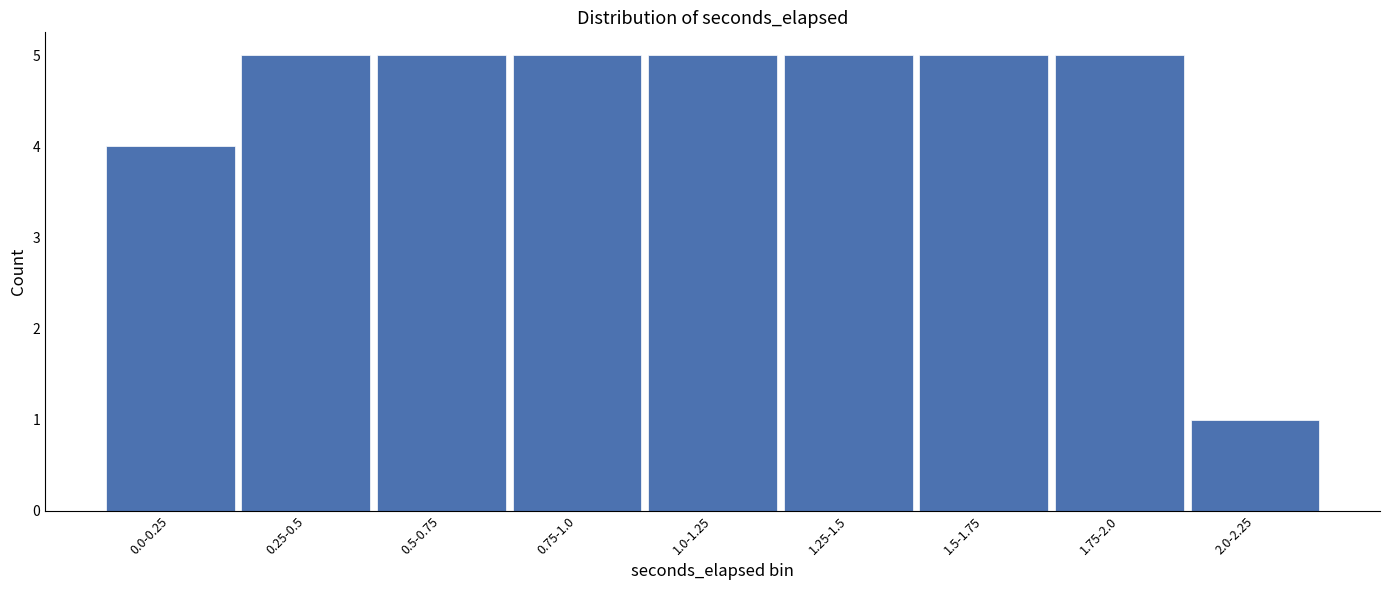

Reading left to right, extract all data points from this chart.

4	5	5	5	5	5	5	5	1